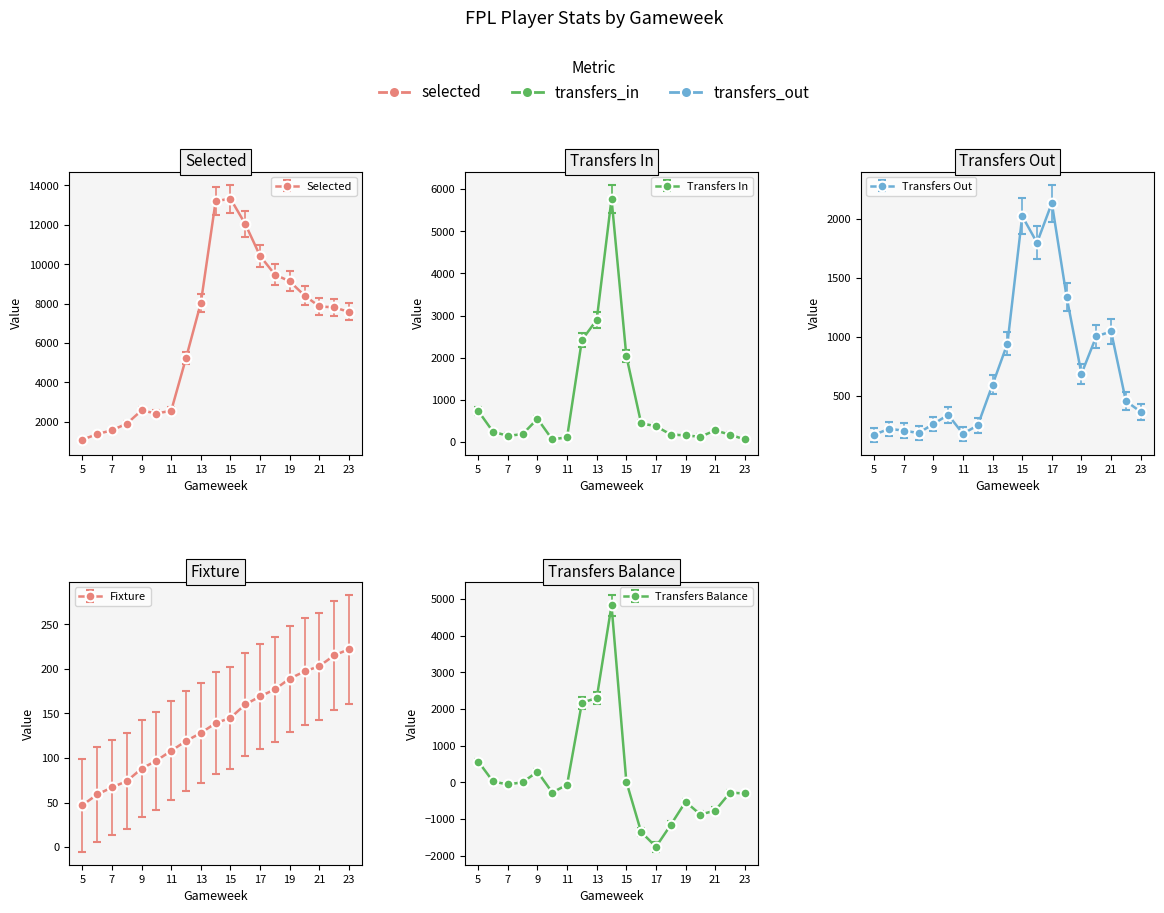

Reading left to right, what are all the values shown in this chart?

selected: 1095	1375	1576	1905	2583	2419	2568	5237	8036	13205	13328	12043	10423	9477	9133	8412	7858	7811	7581
transfers_in: 739	246	149	190	553	63	116	2421	2898	5768	2042	446	378	180	160	127	279	177	63
transfers_out: 169	220	205	184	261	338	178	250	595	942	2022	1797	2133	1337	686	1003	1045	455	364